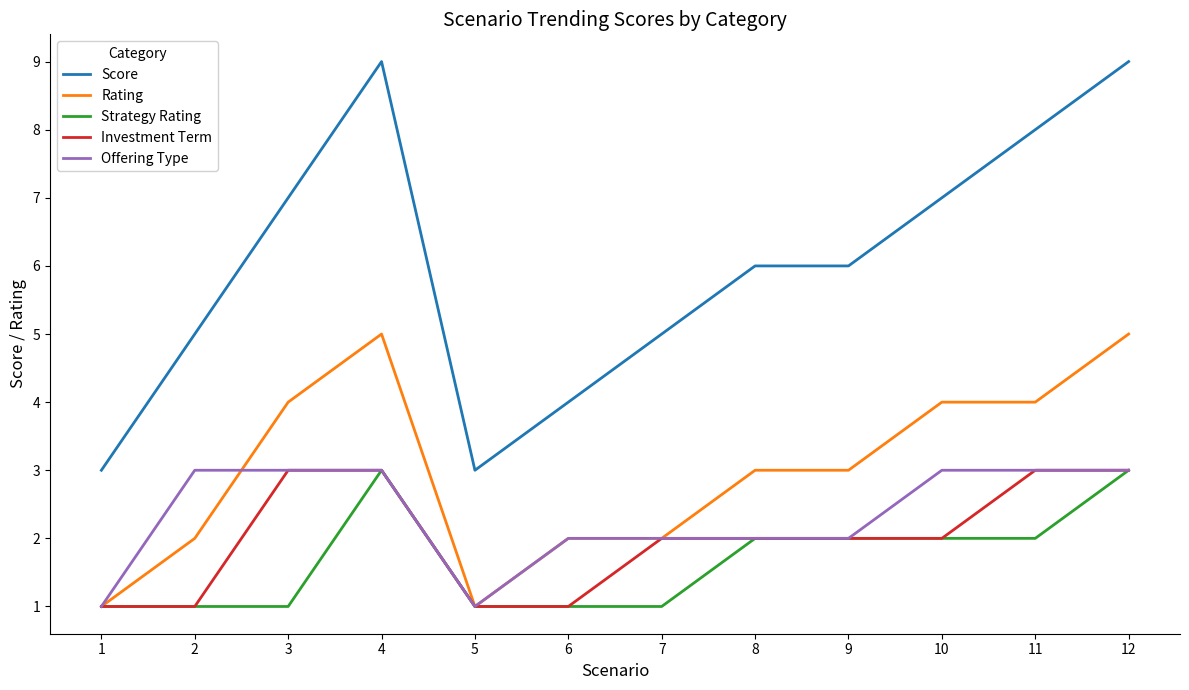

Which series has the largest total across all categories?

Score